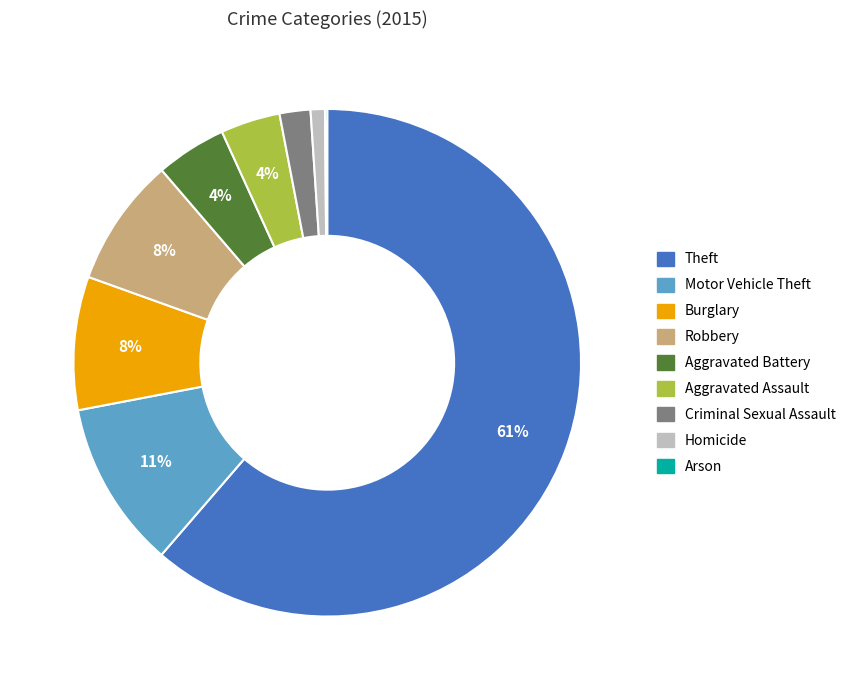

Is there any slice that represents more than half of the pie?

Yes